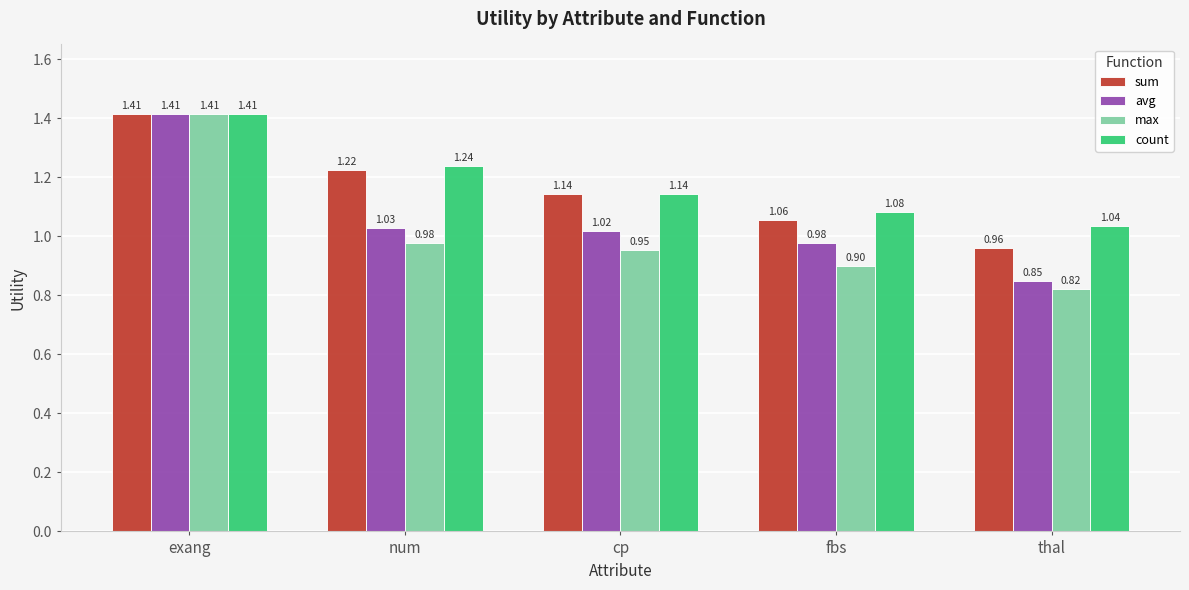

Which category has the lowest value in the max series?

thal